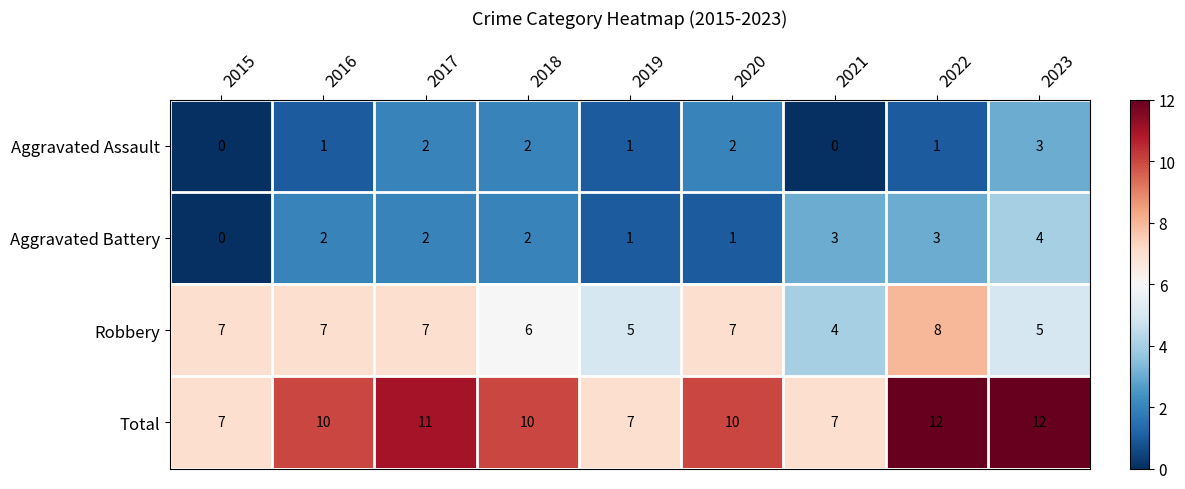

The value of Aggravated Assault at 2023 is 3. True or false?

True